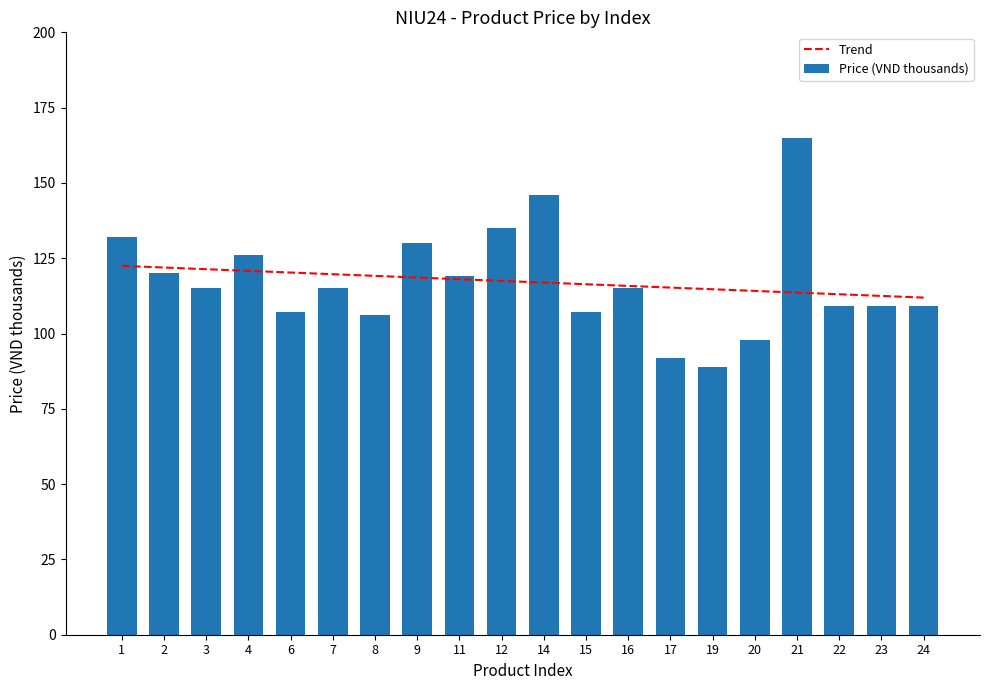

Reading left to right, what are all the values shown in this chart?

1=132	2=120	3=115	4=126	6=107	7=115	8=106	9=130	11=119	12=135	14=146	15=107	16=115	17=92	19=89	20=98	21=165	22=109	23=109	24=109